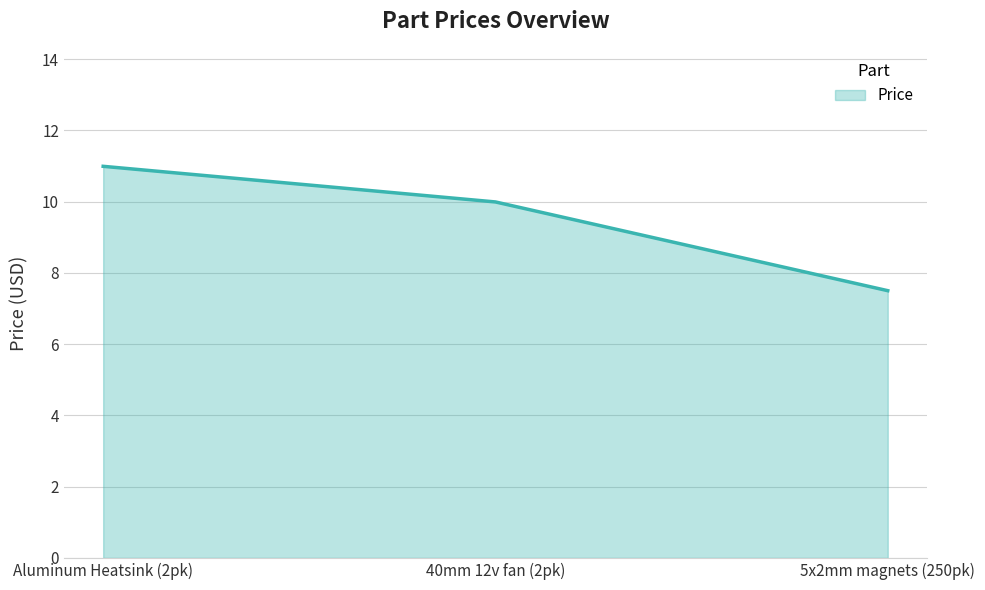

What is the difference between the maximum and minimum values?

3.5